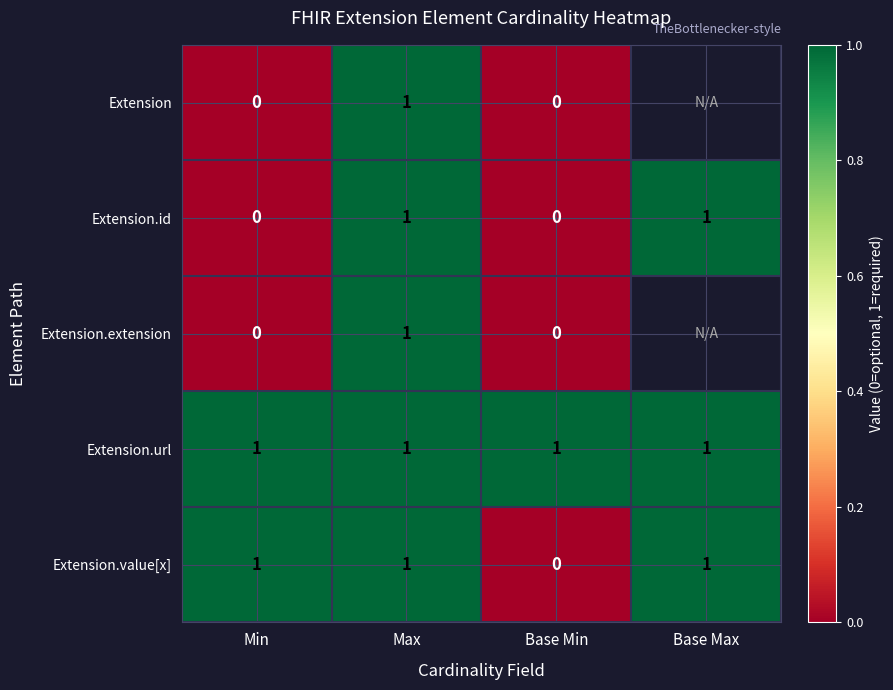

Is the value of Extension.url at Base Min greater than the value of Extension.value[x] at Base Min?

Yes